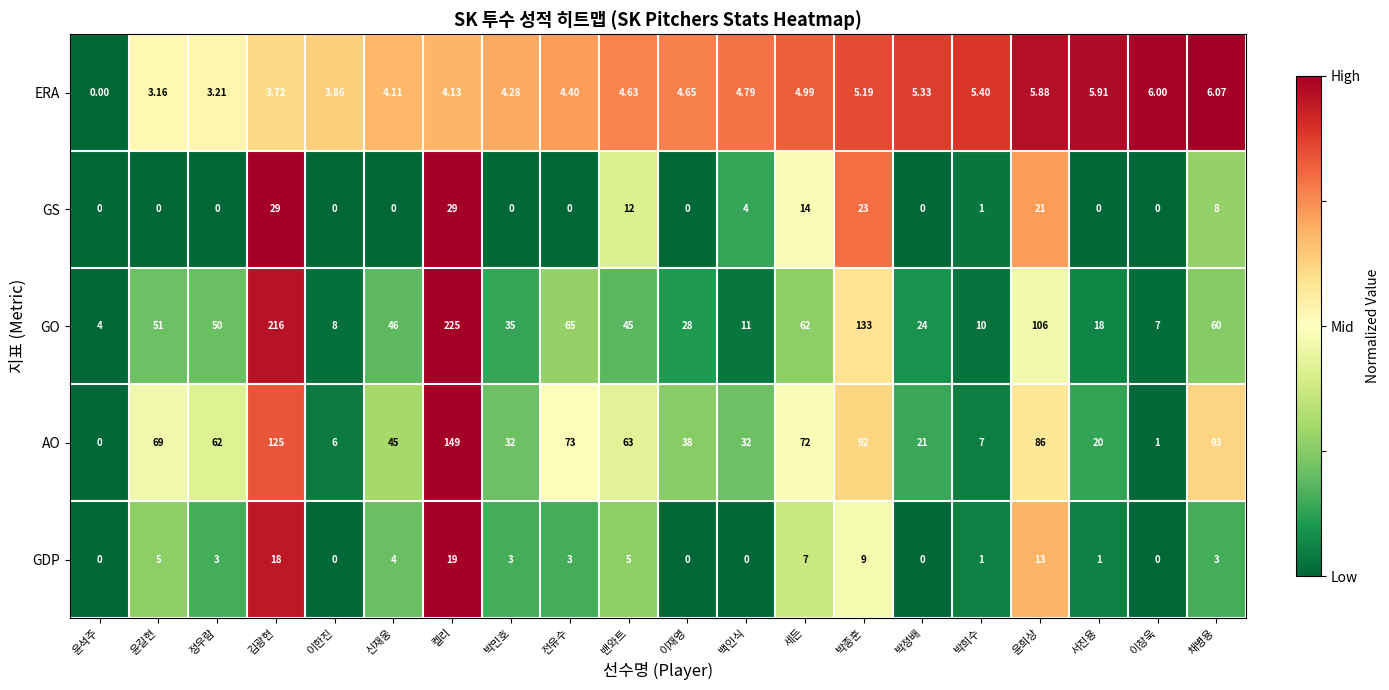

Is the value of GDP at 박민호 greater than the value of AO at 이재영?

No